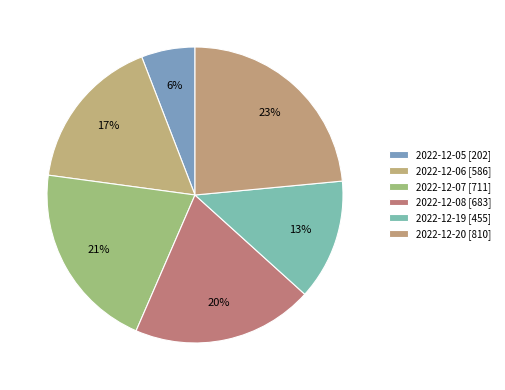

How many slices are in this pie chart?

6